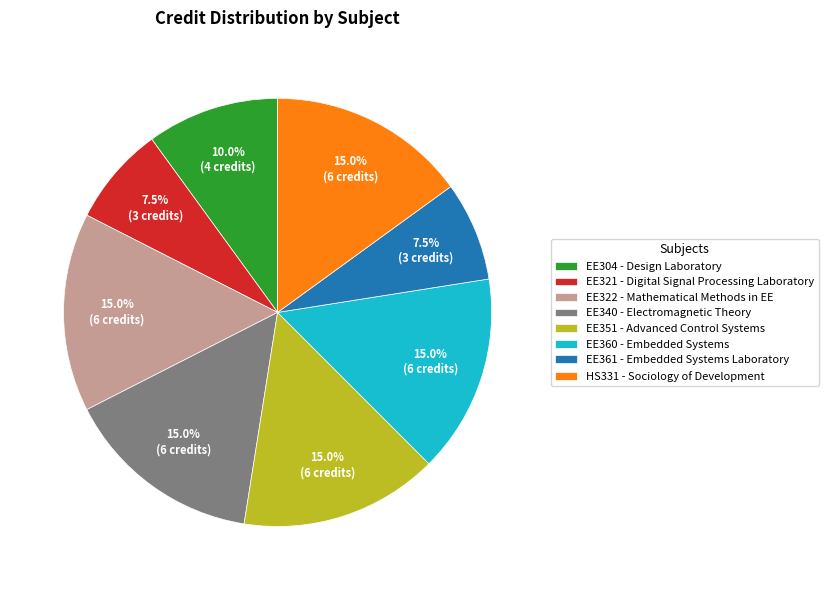

Count the number of slices in the pie.

8